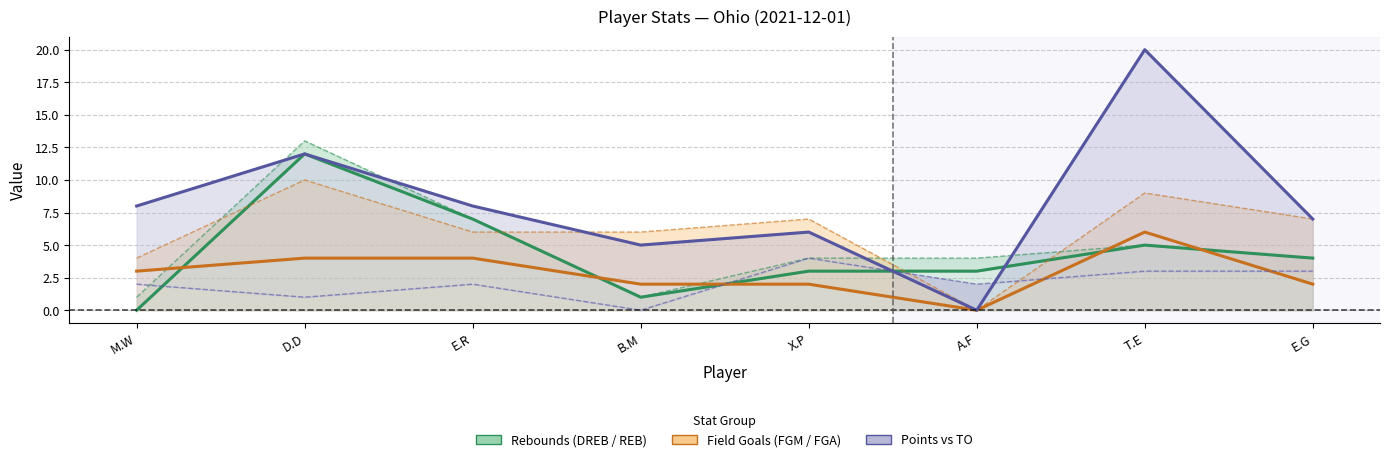

Which label corresponds to the smallest value in the chart?

M.W